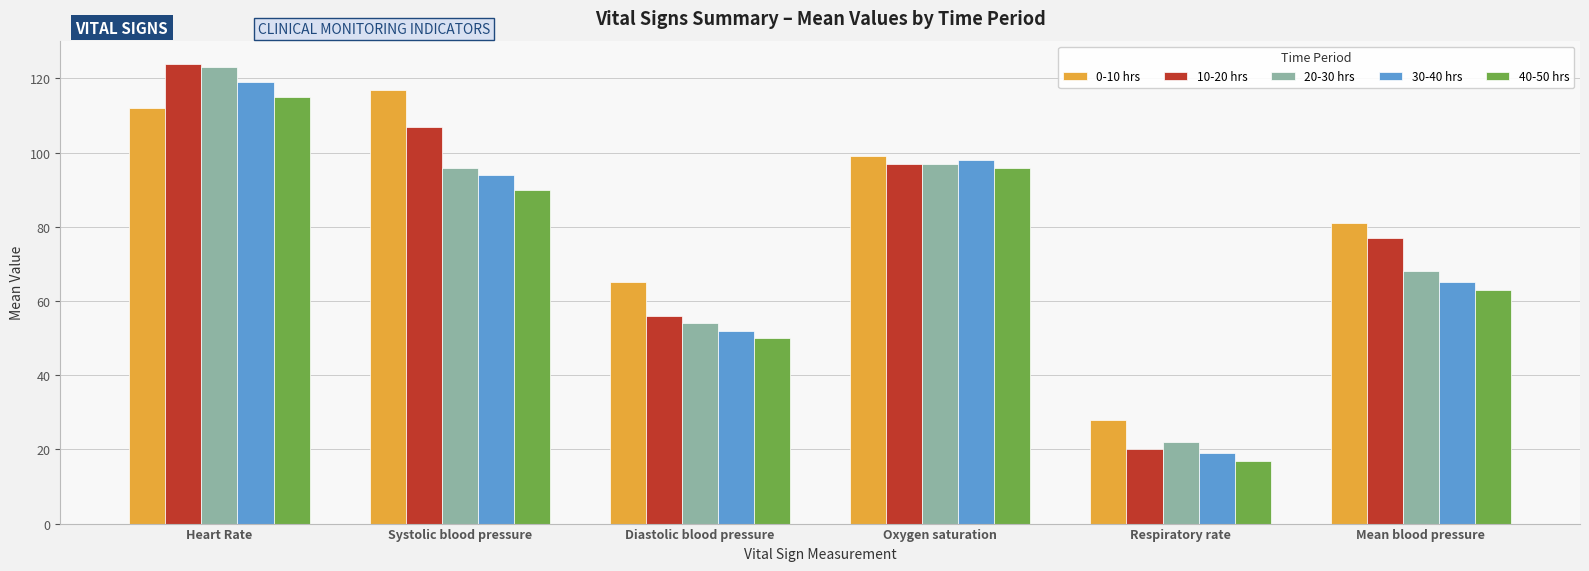

At how many categories does at least one series exceed 86?

3